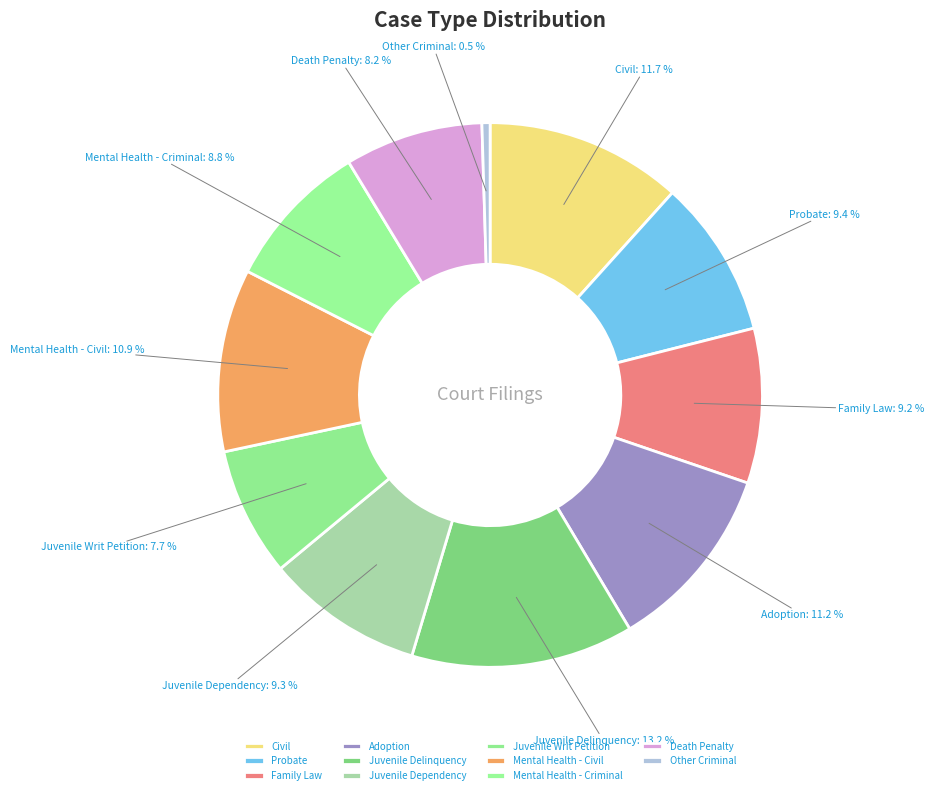

Does Family Law account for over 50% of the chart?

No